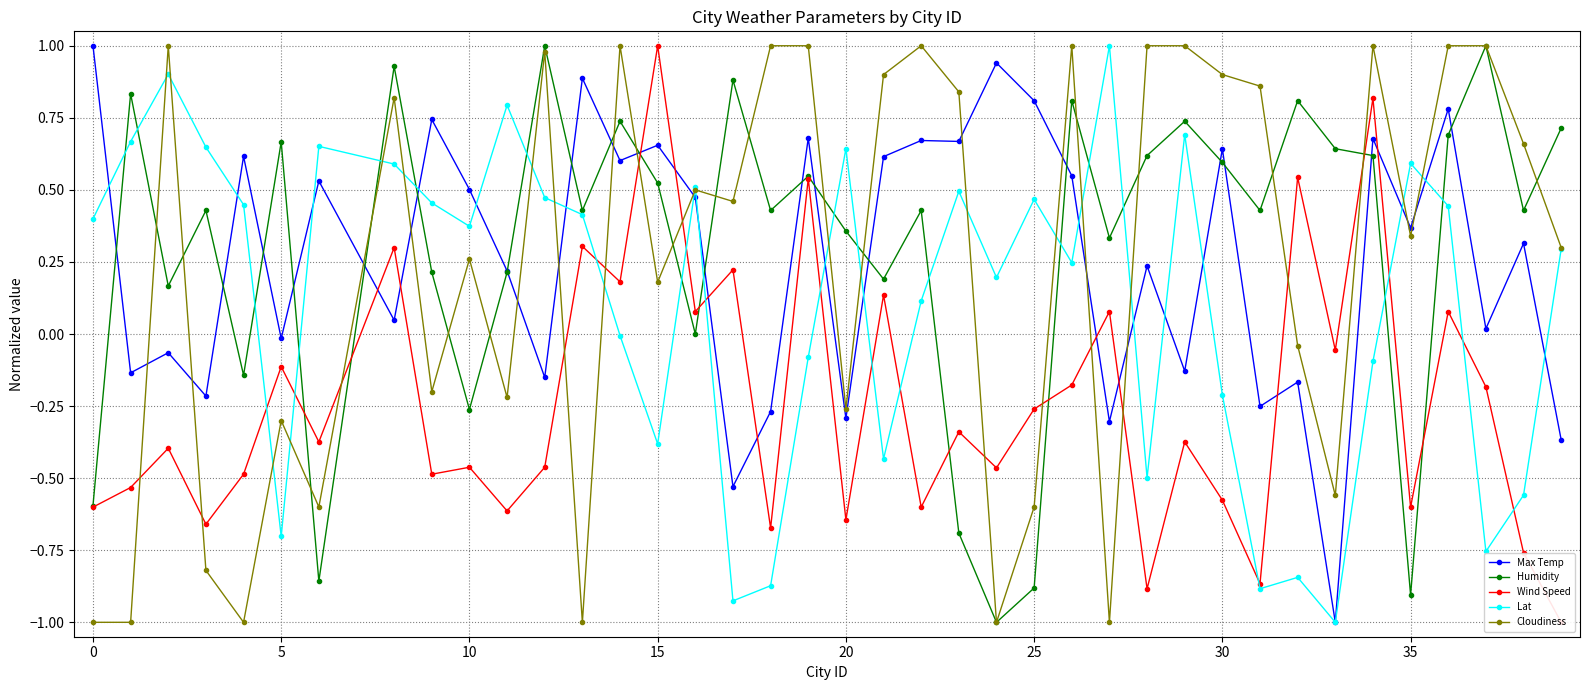

At how many categories does at least one series exceed 0?

39